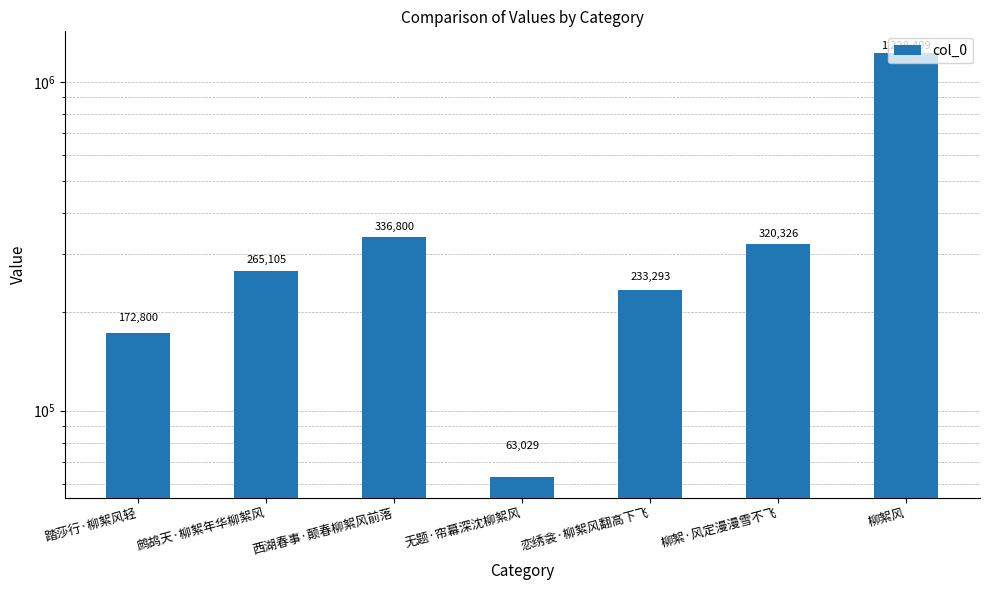

What is the change in value from 西湖春事·颠春柳絮风前落 to 无题·帘幕深沈柳絮风?

-273771